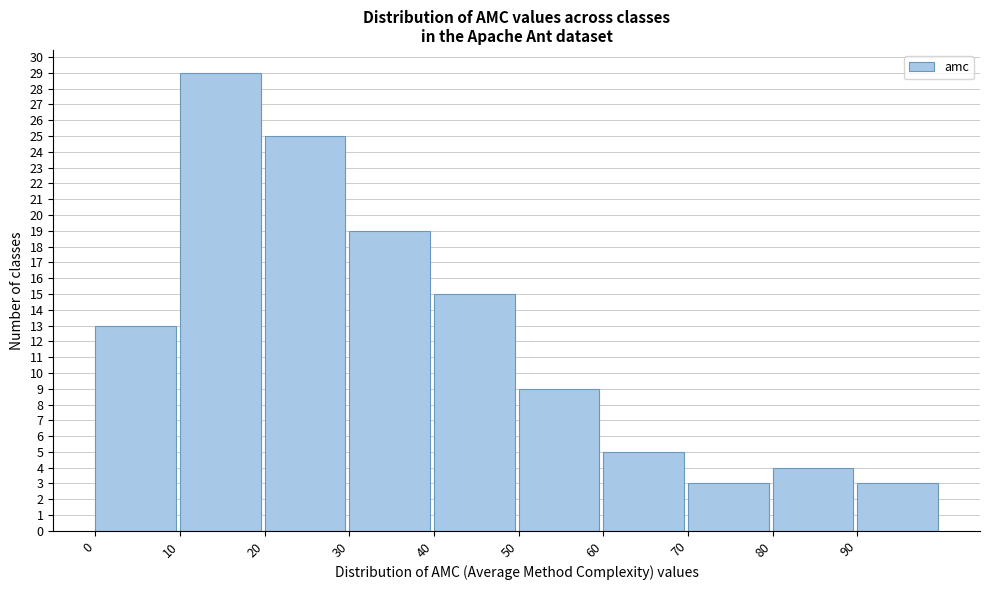

Over which range of the x-axis is the bar tallest?

10 to 20